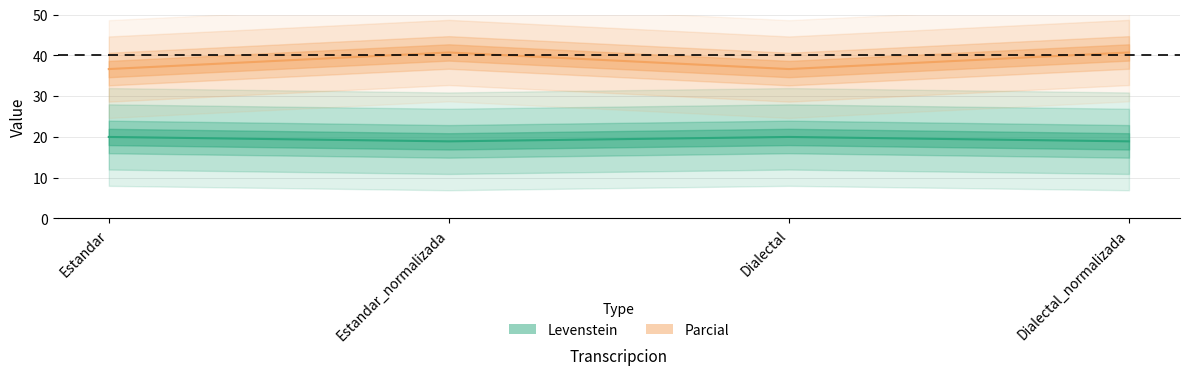

At which label does Parcial reach its peak?

Estandar_normalizada